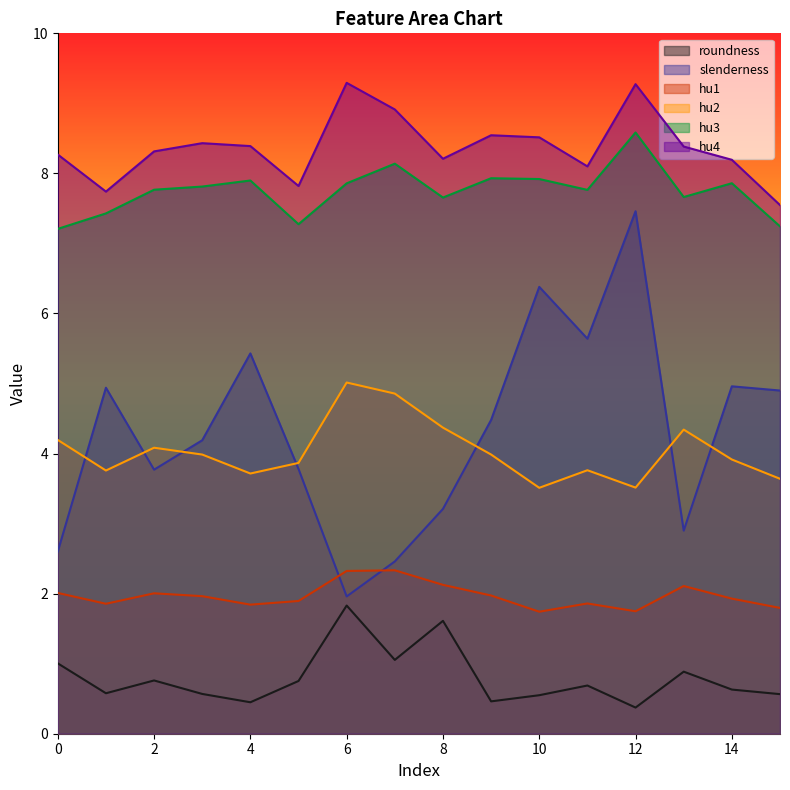

What is the sum of the hu3 values at 12 and 11?

16.3